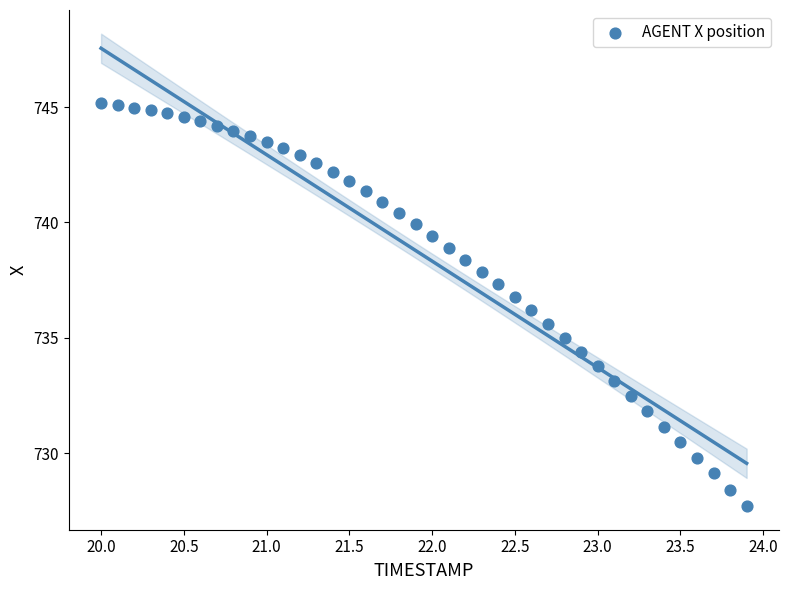

What is the range of X values (max minus min)?

3.9